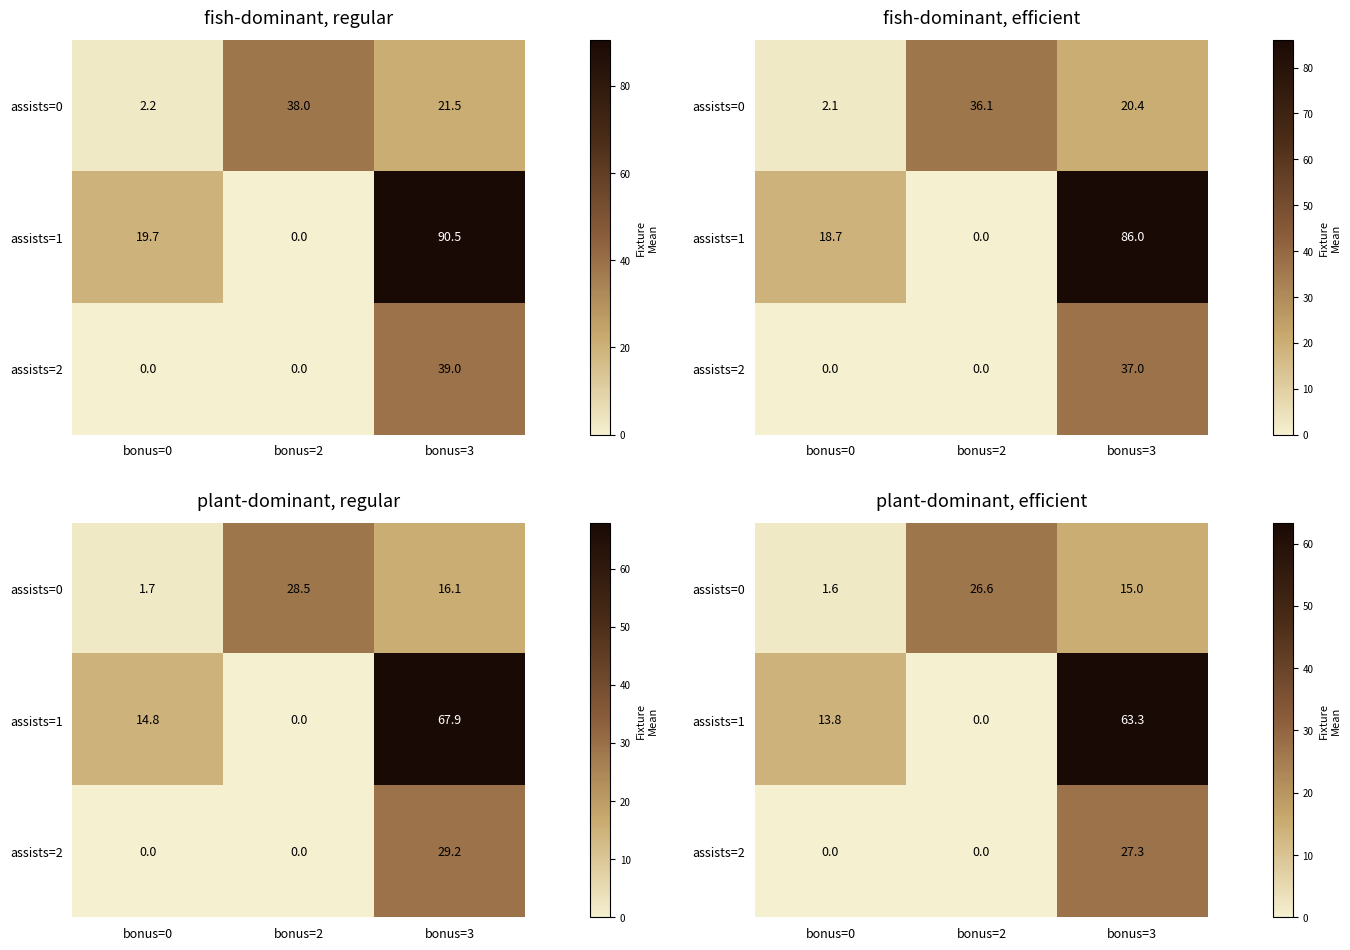

The assists=0 series shows 26.8 at bonus=3. True or false?

False